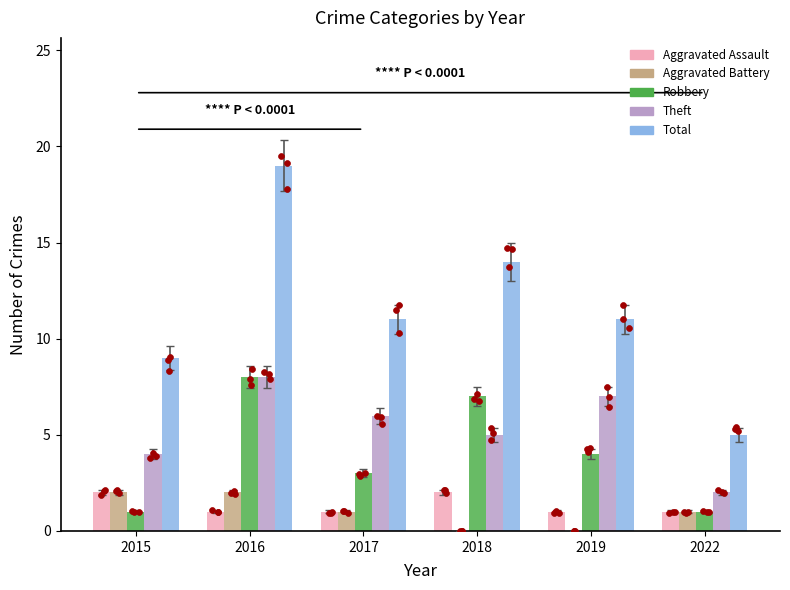

What are all the series names shown in the legend?

Aggravated Assault, Aggravated Battery, Robbery, Theft, Total